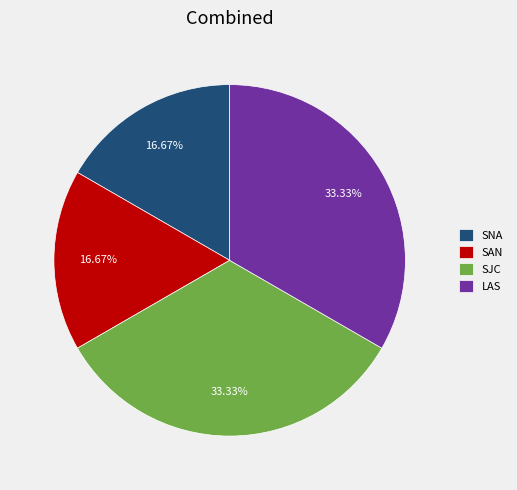

Is there any slice that represents more than half of the pie?

No